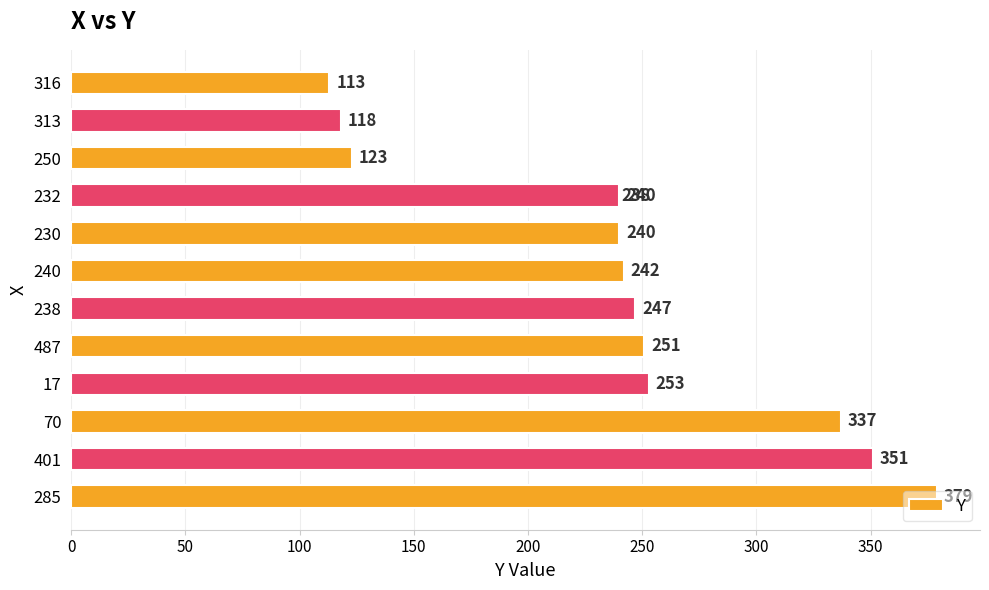

What is the difference between the second highest and second lowest values?

233